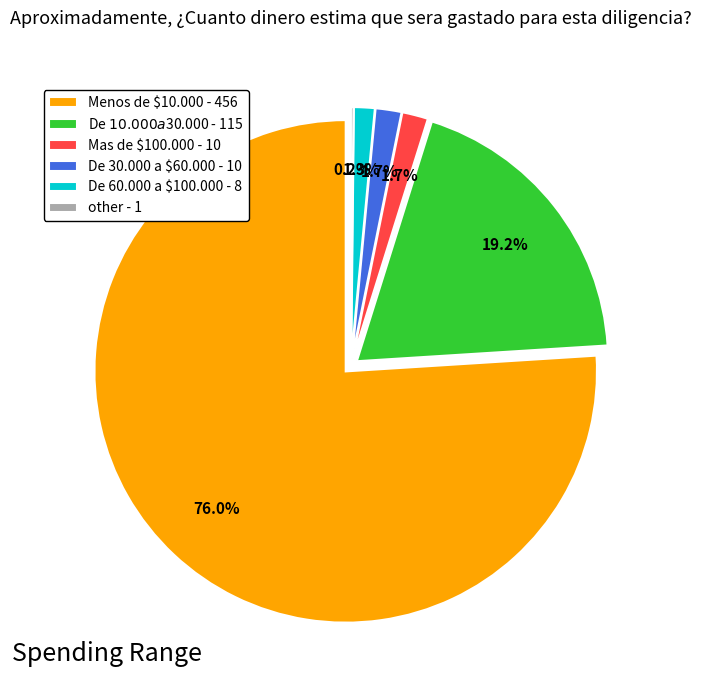

True or false: other accounts for 1% of the total.

False